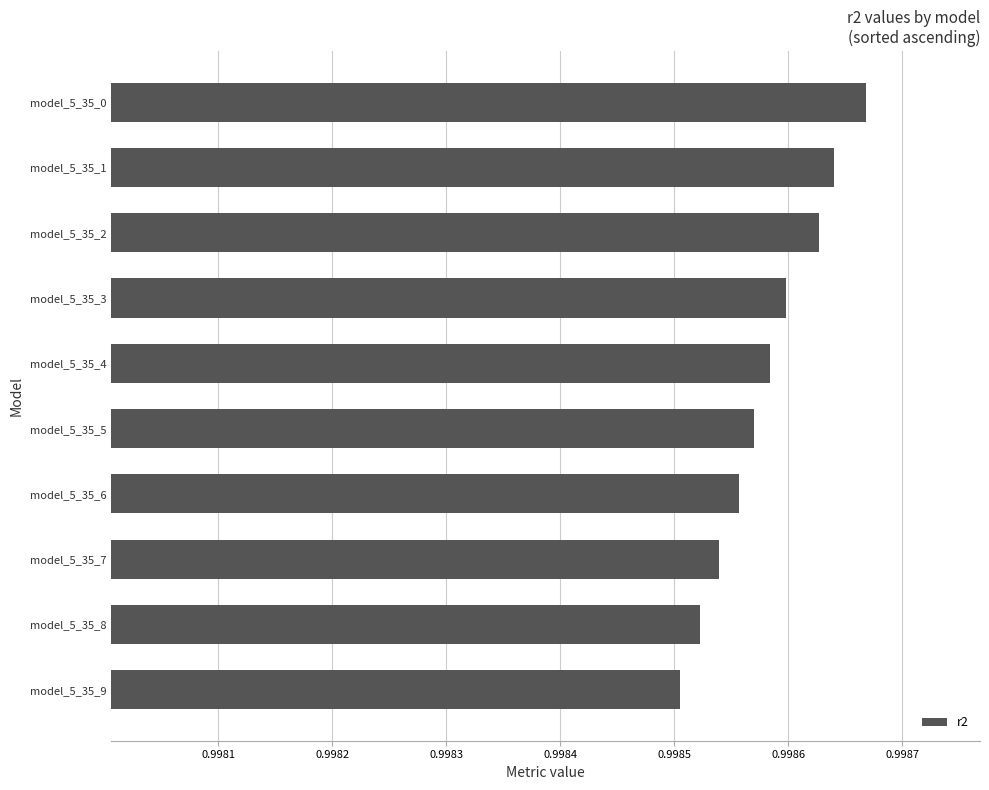

Which label corresponds to the smallest value in the chart?

model_5_35_9